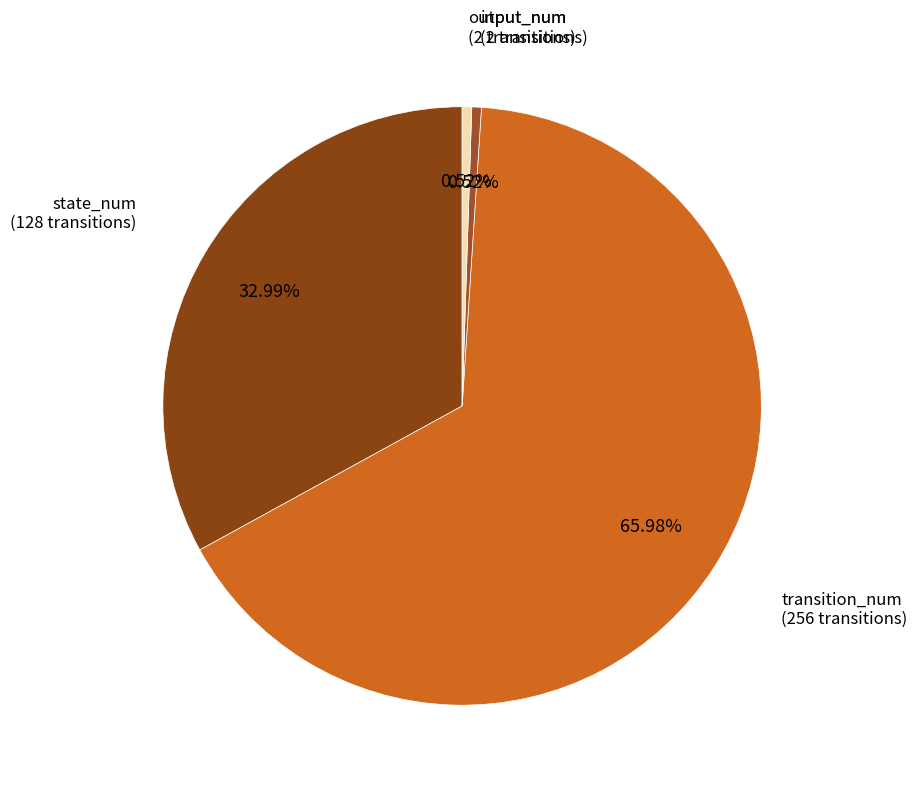

Which has a higher value, input_num or transition_num?

transition_num